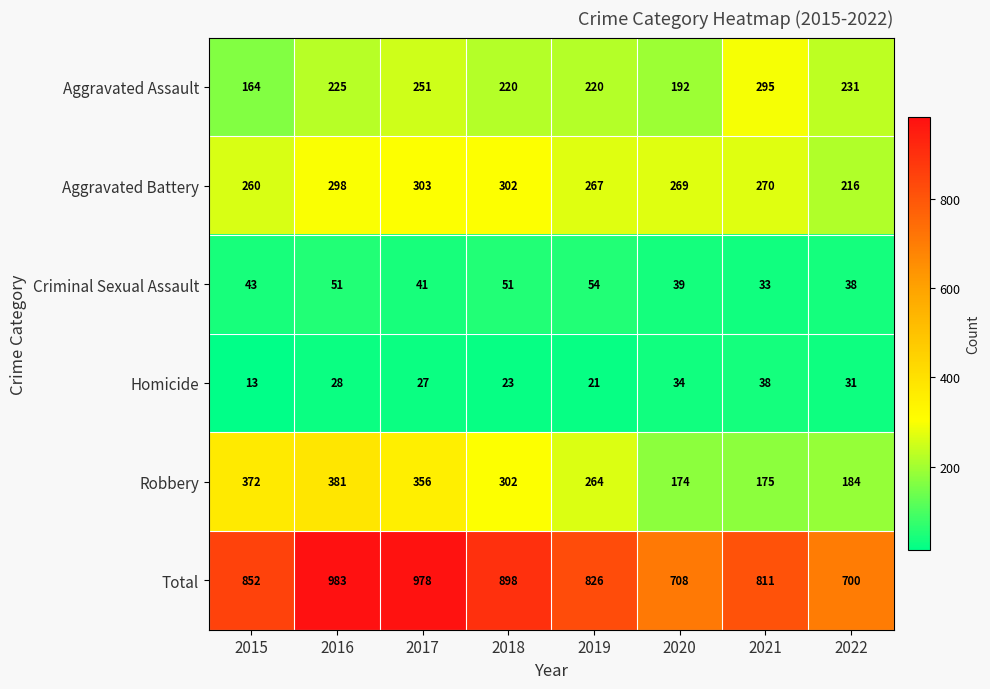

What is the difference between the maximum and minimum values in the Aggravated Battery series?

87